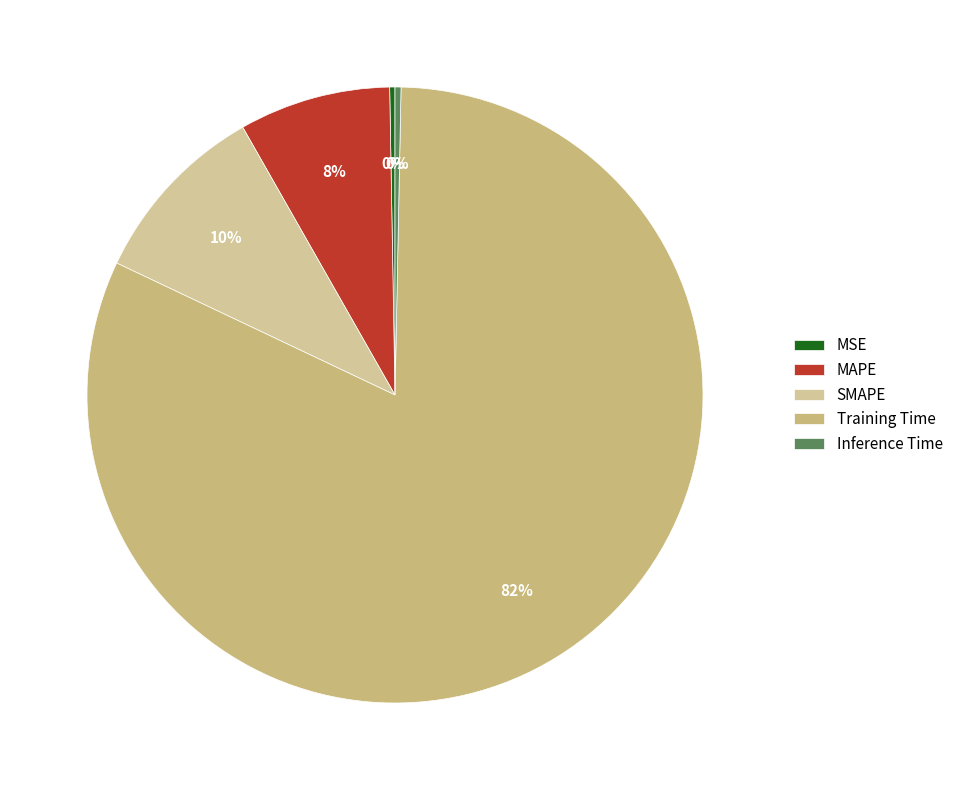

How much of the chart is everything except MAPE?

92.0%